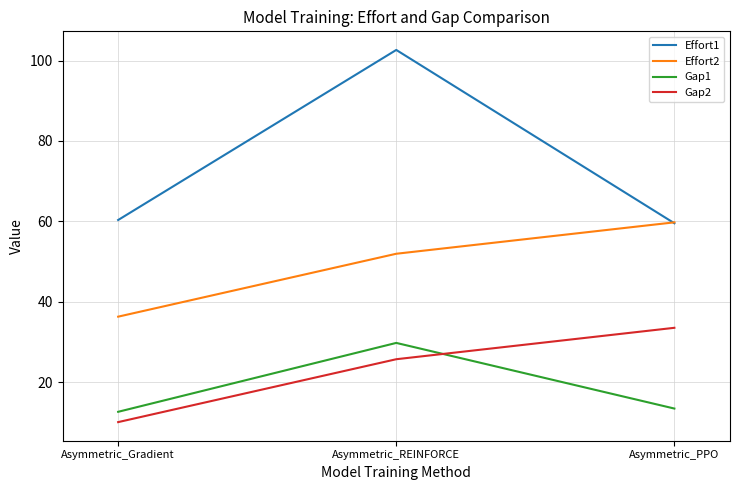

What is the total value across all series at Asymmetric_PPO?

166.2